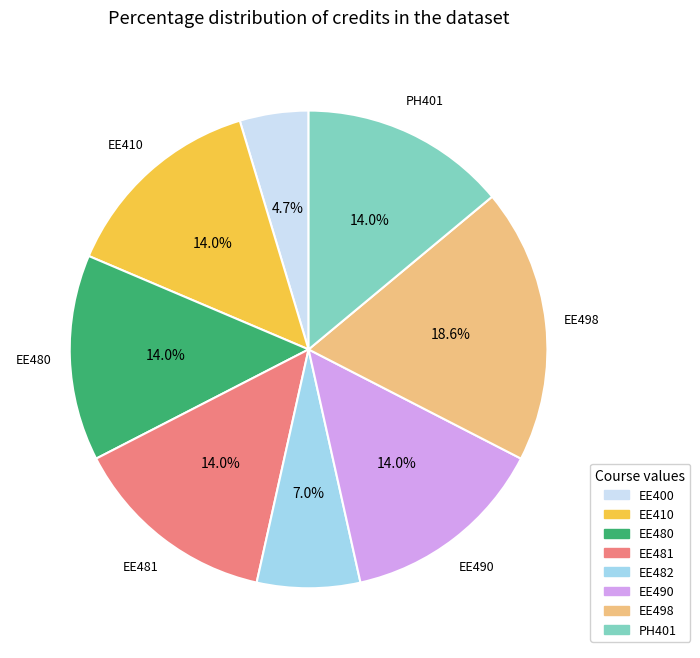

Count the number of slices in the pie.

8